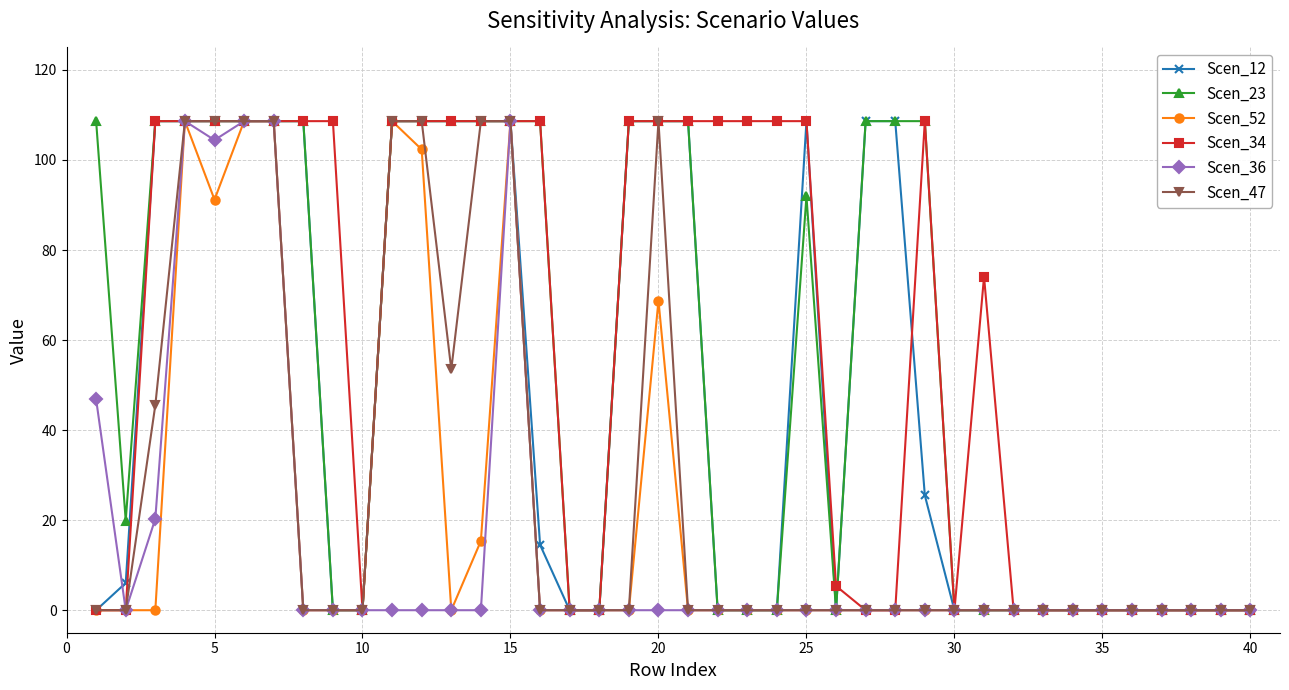

Reading left to right, extract all data points from this chart.

Scen_12: 0.0	6.0	108.6	108.6	108.6	108.6	108.6	108.6	0.0	0.0	108.6	108.6	108.6	108.6	108.6	14.5	0.0	0.0	108.6	108.6	108.6	0.0	0.0	0.0	108.6	0.0	108.6	108.6	25.5	0.0	0.0	0.0	0.0	0.0	0.0	0.0	0.0	0.0	0.0	0.0
Scen_23: 108.6	19.9	108.6	108.6	108.6	108.6	108.6	108.6	0.0	0.0	108.6	108.6	108.6	108.6	108.6	108.6	0.0	0.0	108.6	108.6	108.6	0.0	0.0	0.0	91.9	0.0	108.6	108.6	108.6	0.0	0.0	0.0	0.0	0.0	0.0	0.0	0.0	0.0	0.0	0.0
Scen_52: 0.0	0.0	0.0	108.6	91.2	108.6	108.6	0.0	0.0	0.0	108.6	102.3	0.0	15.4	108.6	0.0	0.0	0.0	0.0	68.8	0.0	0.0	0.0	0.0	0.0	0.0	0.0	0.0	0.0	0.0	0.0	0.0	0.0	0.0	0.0	0.0	0.0	0.0	0.0	0.0
Scen_34: 0.0	0.0	108.6	108.6	108.6	108.6	108.6	108.6	108.6	0.0	108.6	108.6	108.6	108.6	108.6	108.6	0.0	0.0	108.6	108.6	108.6	108.6	108.6	108.6	108.6	5.4	0.0	0.0	108.6	0.0	74.1	0.0	0.0	0.0	0.0	0.0	0.0	0.0	0.0	0.0
Scen_36: 46.8	0.0	20.3	108.6	104.4	108.6	108.6	0.0	0.0	0.0	0.0	0.0	0.0	0.0	108.6	0.0	0.0	0.0	0.0	0.0	0.0	0.0	0.0	0.0	0.0	0.0	0.0	0.0	0.0	0.0	0.0	0.0	0.0	0.0	0.0	0.0	0.0	0.0	0.0	0.0
Scen_47: 0.0	0.0	45.6	108.6	108.6	108.6	108.6	0.0	0.0	0.0	108.6	108.6	53.5	108.6	108.6	0.0	0.0	0.0	0.0	108.6	0.0	0.0	0.0	0.0	0.0	0.0	0.0	0.0	0.0	0.0	0.0	0.0	0.0	0.0	0.0	0.0	0.0	0.0	0.0	0.0